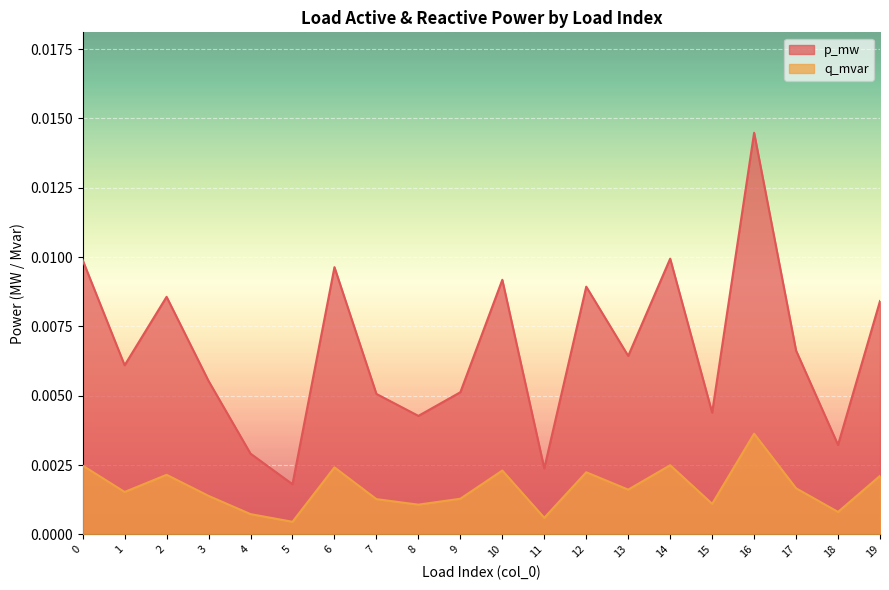

Which series has the largest range (max minus min)?

p_mw